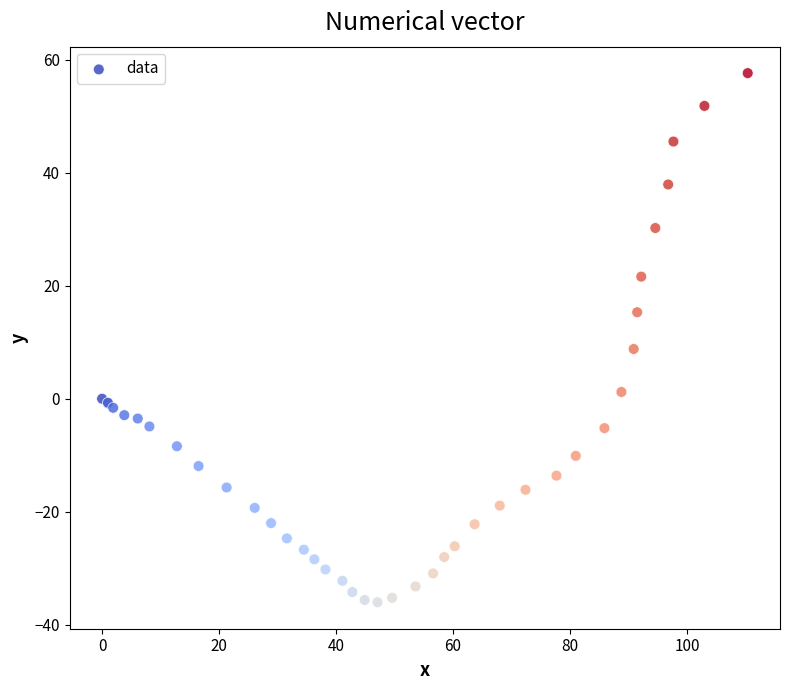

What Y value in the scatter plot is closest to 10?

8.8